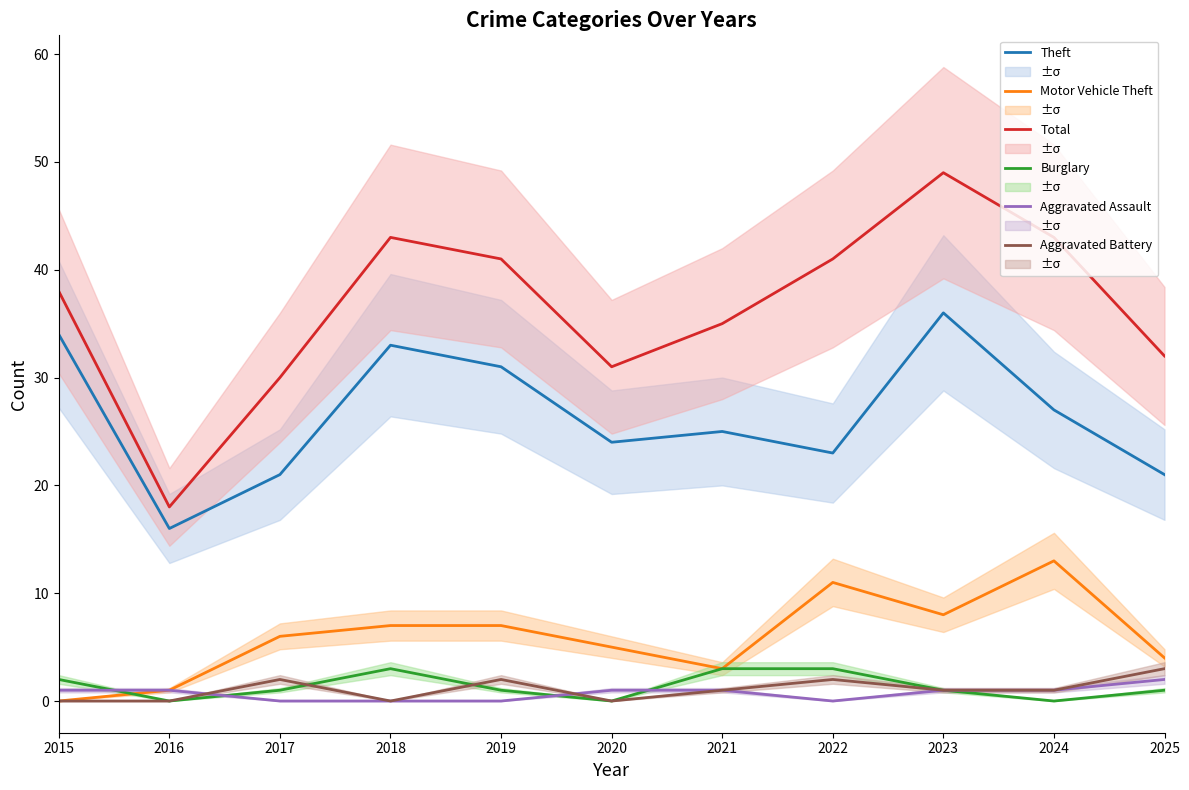

Is this an area chart (filled region under the line)?

No